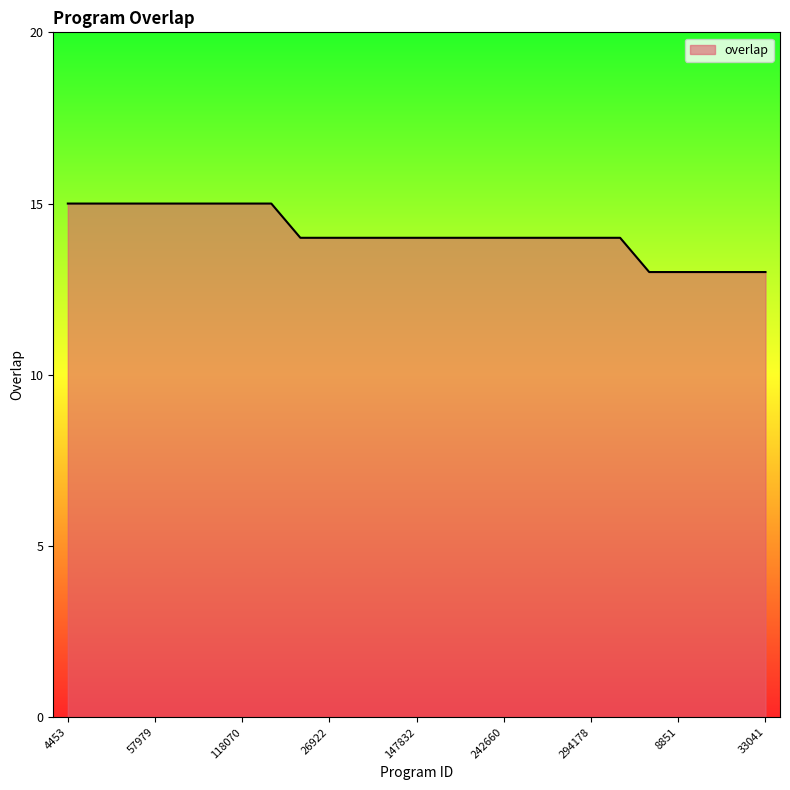

What is the minimum value shown in the chart?

13